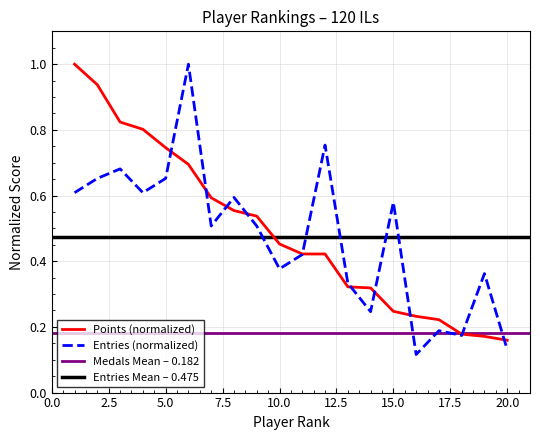

What is the maximum value for Points (normalized)?

1.0